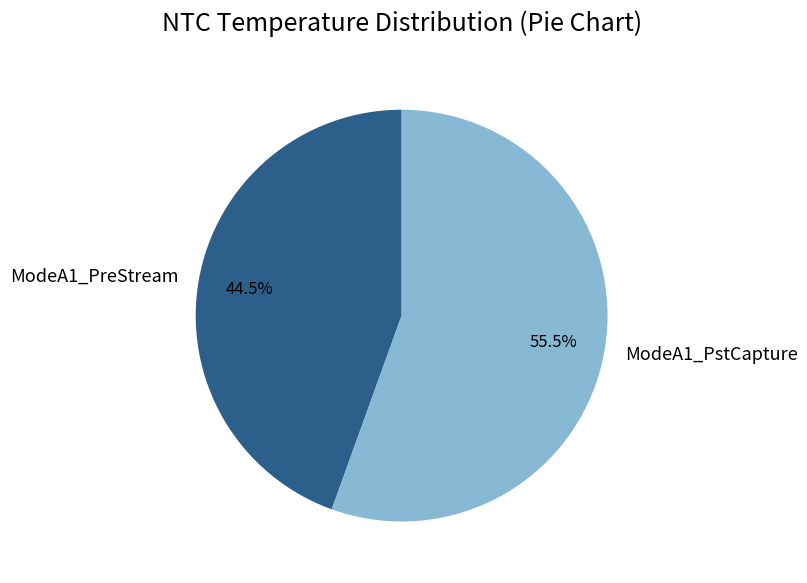

Does any single category account for the majority?

Yes